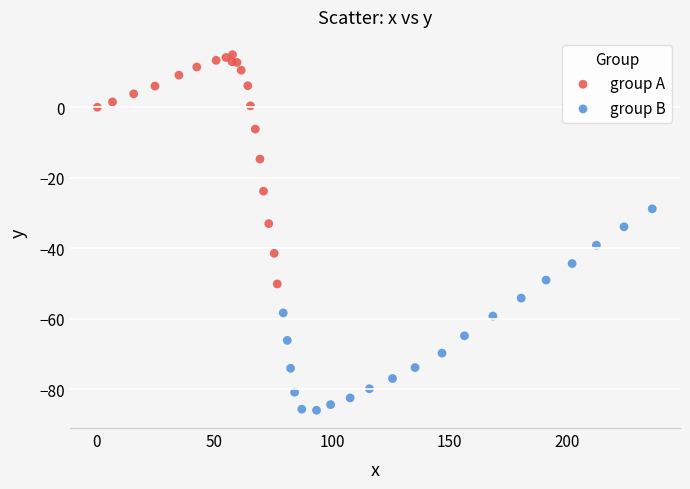

Which series contains the lowest Y value?

group B